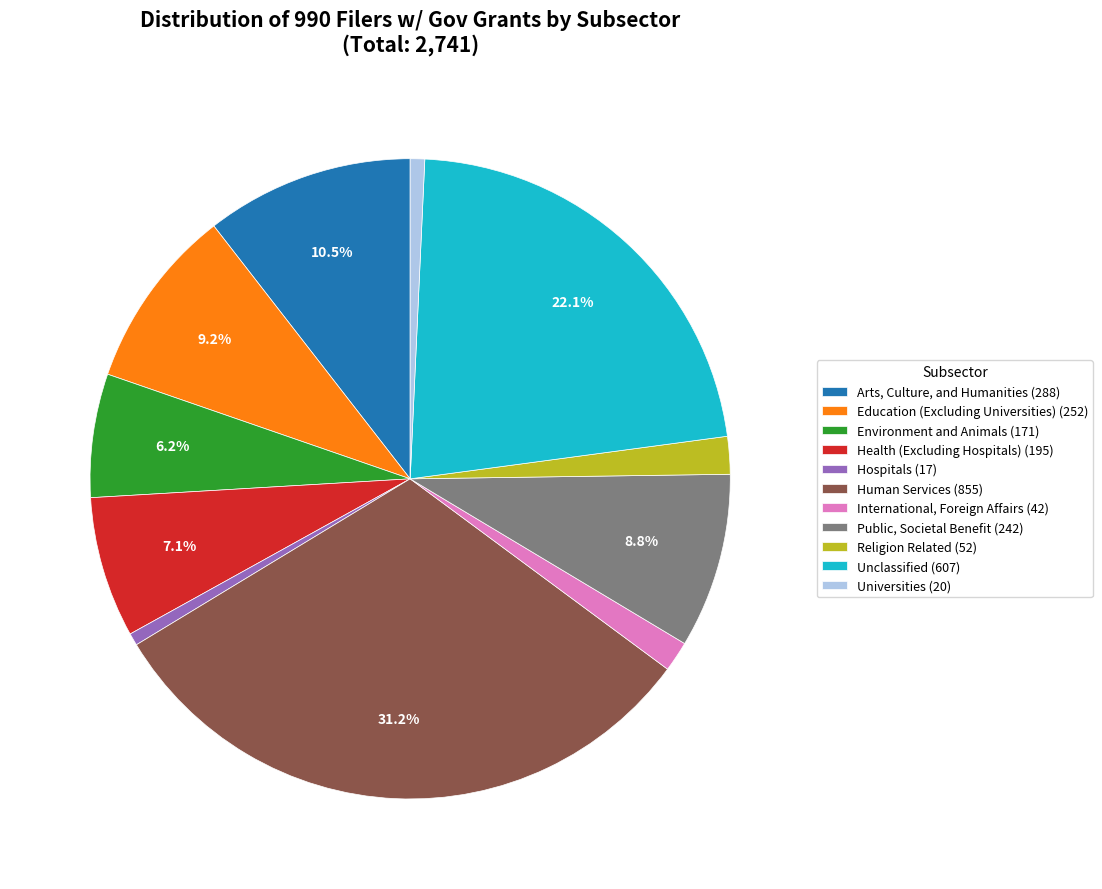

Rank the categories by value from highest to lowest.

Human Services, Unclassified, Arts, Culture, and Humanities, Education (Excluding Universities), Public, Societal Benefit, Health (Excluding Hospitals), Environment and Animals, Religion Related, International, Foreign Affairs, Universities, Hospitals